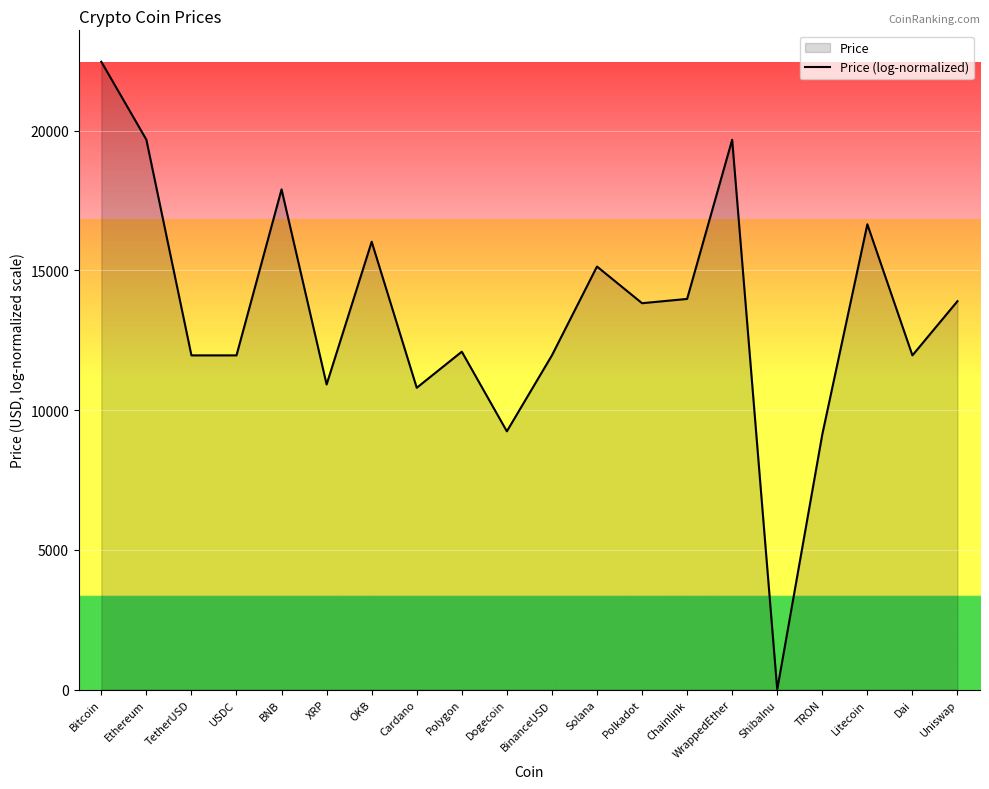

How many data points are less than 13824?

10